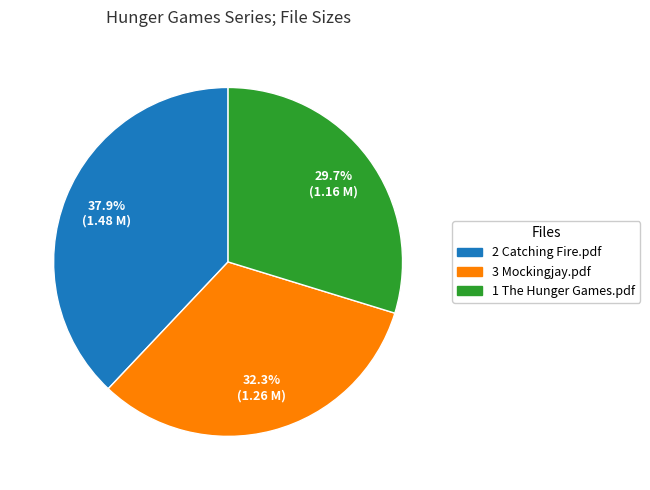

Do 1 The Hunger Games.pdf and 2 Catching Fire.pdf together represent more than half of the pie?

Yes